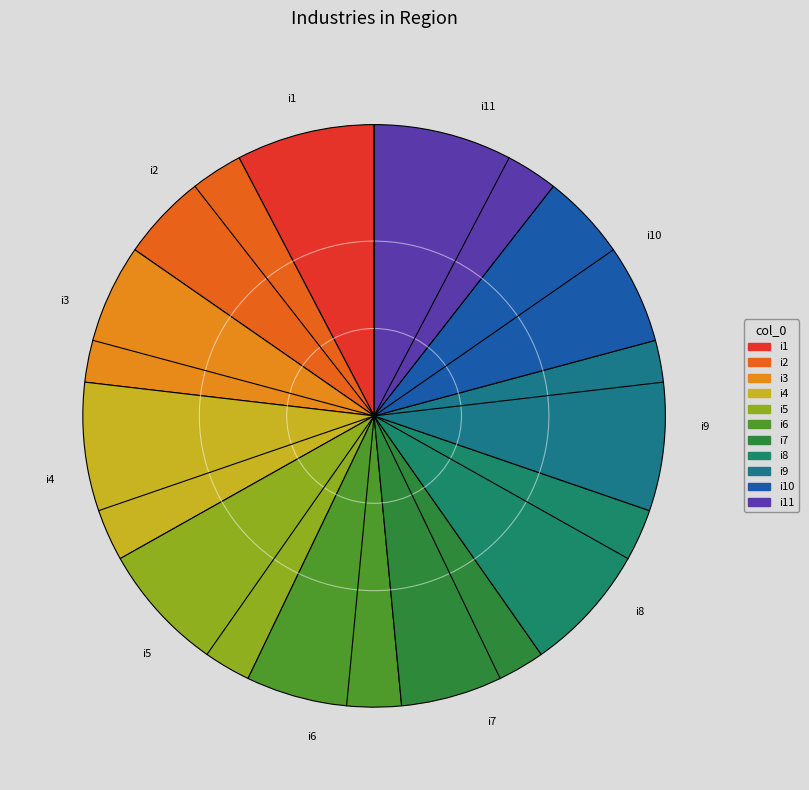

Is the sum of i5 and i11 greater than half?

No